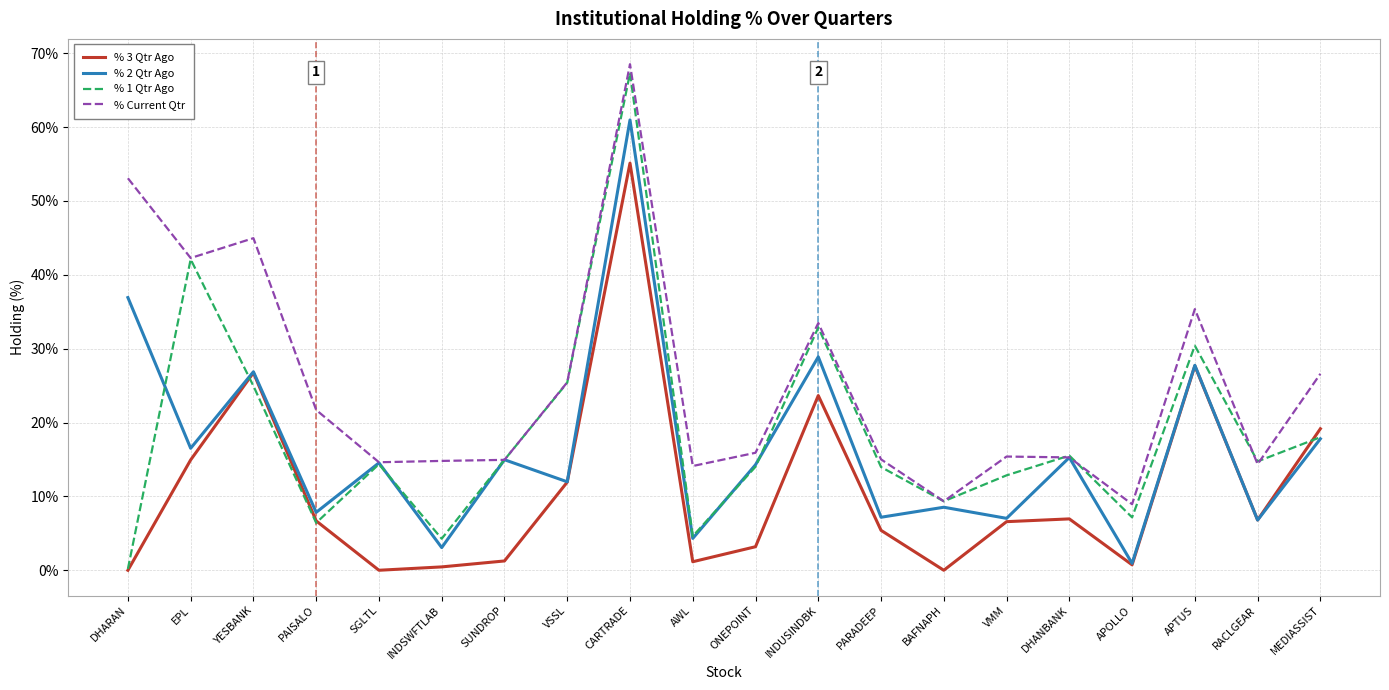

Which label corresponds to the largest value in the chart?

CARTRADE